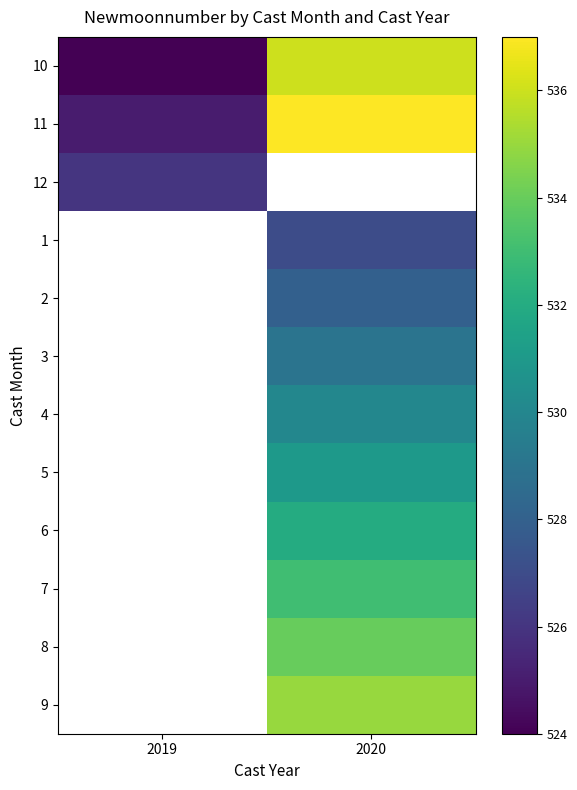

List the labels in order of 11 value, largest first.

2020, 2019